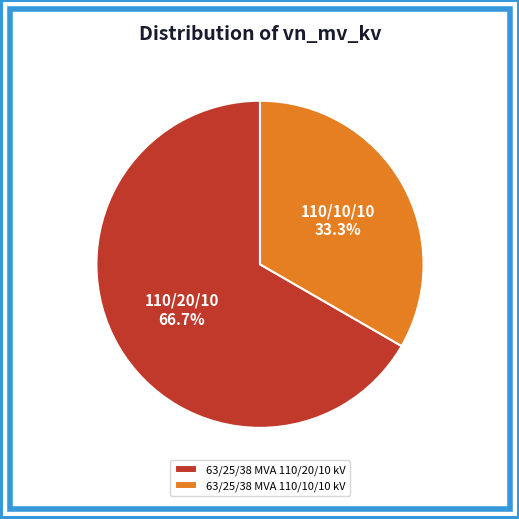

Rank the categories by value from lowest to highest.

63/25/38 MVA 110/10/10 kV, 63/25/38 MVA 110/20/10 kV